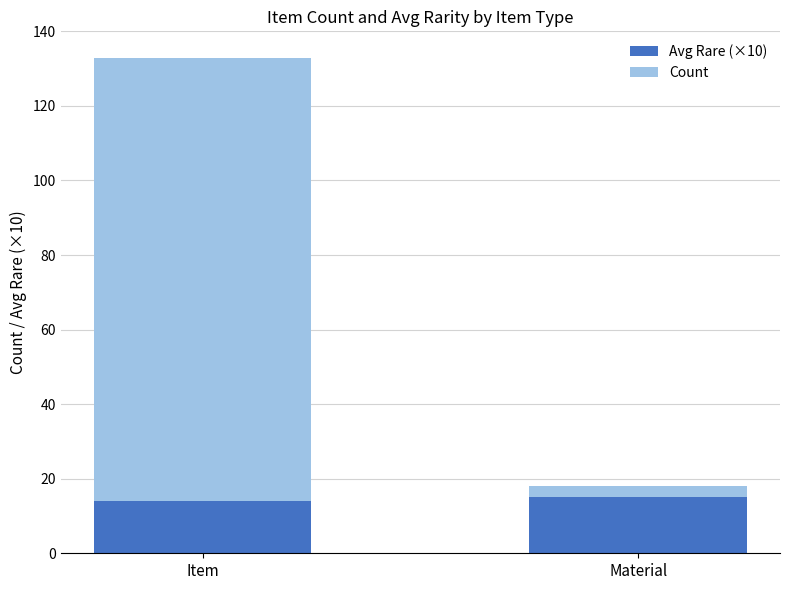

The value of Avg Rare (×10) at Material is 5.0. True or false?

False